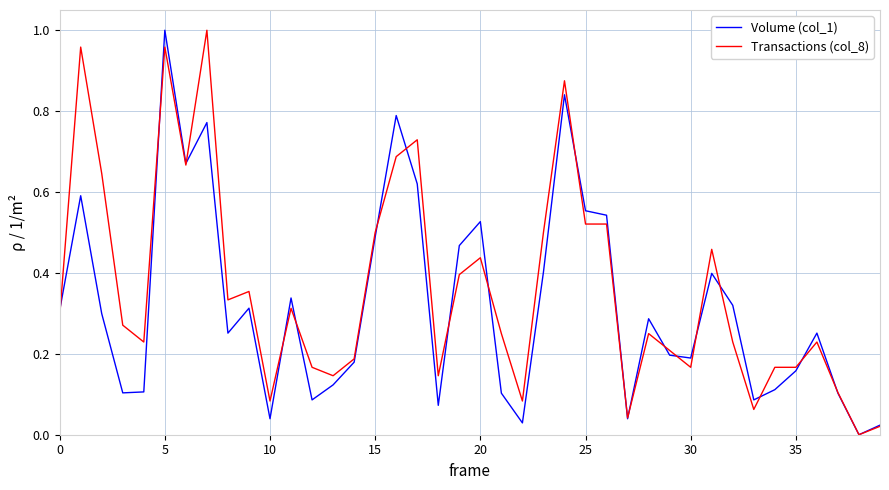

How many values in Transactions (col_8) are above zero?

39